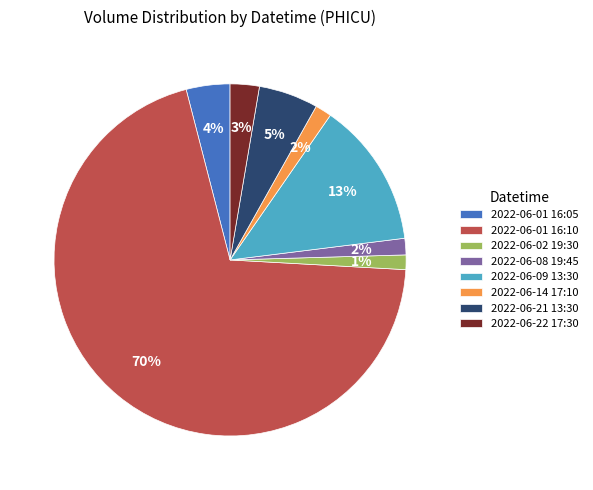

Which slice represents more than half of the pie?

2022-06-01 16:10